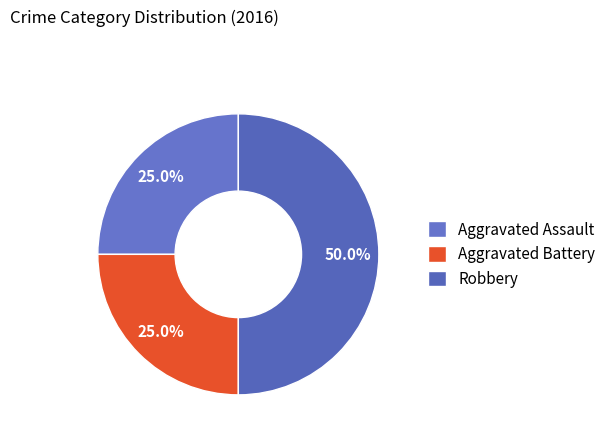

Does Robbery account for over 50% of the chart?

No